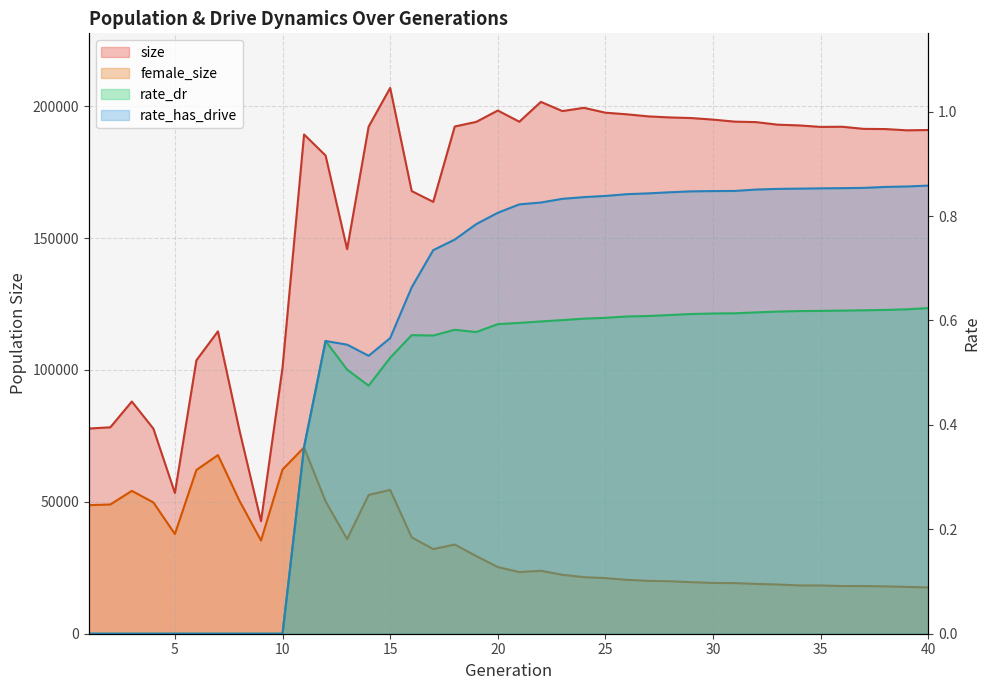

Which series has the largest range (max minus min)?

size